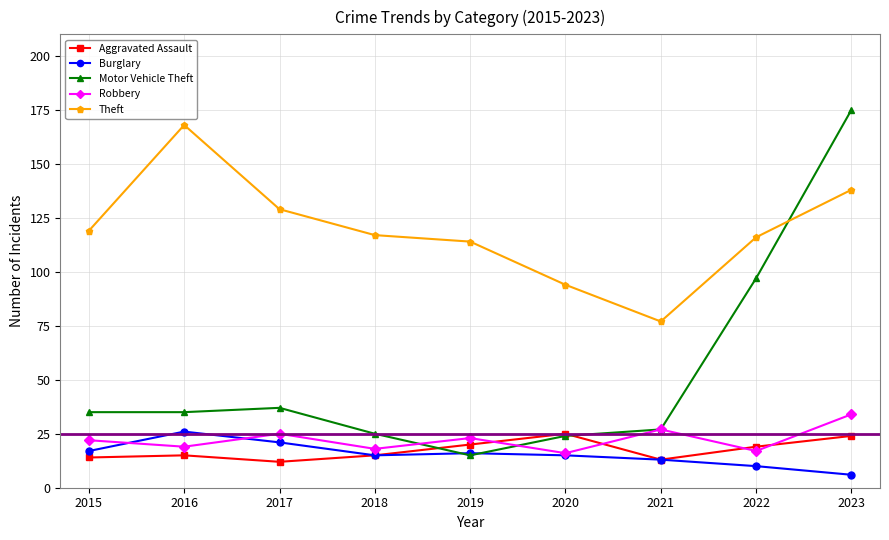

The Motor Vehicle Theft series shows 175 at 2023. True or false?

True